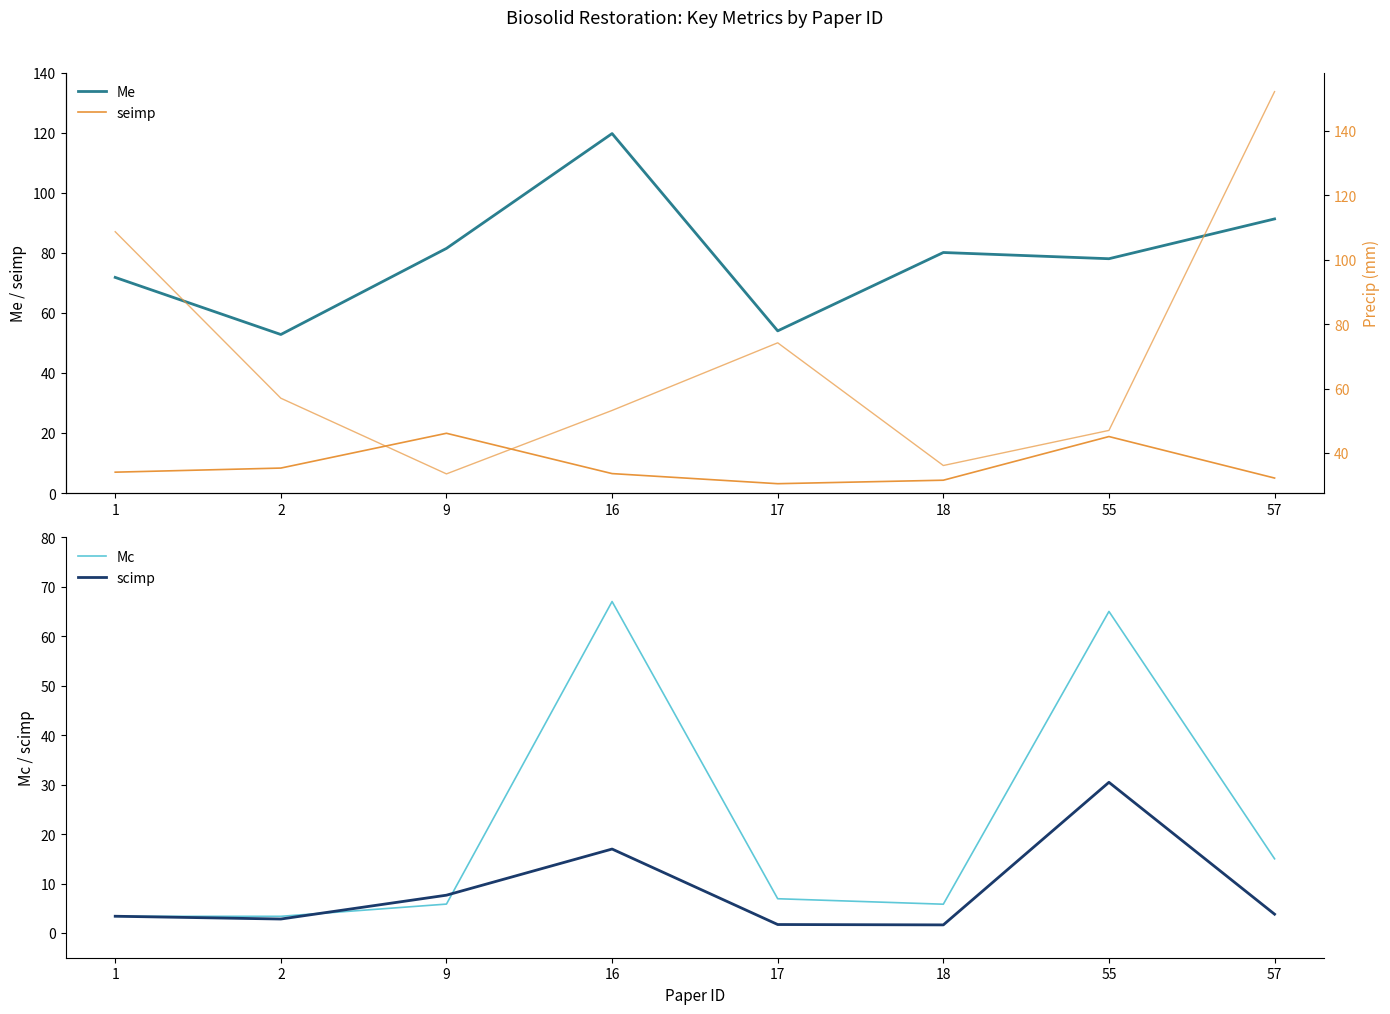

What is the minimum value for Me?

52.8